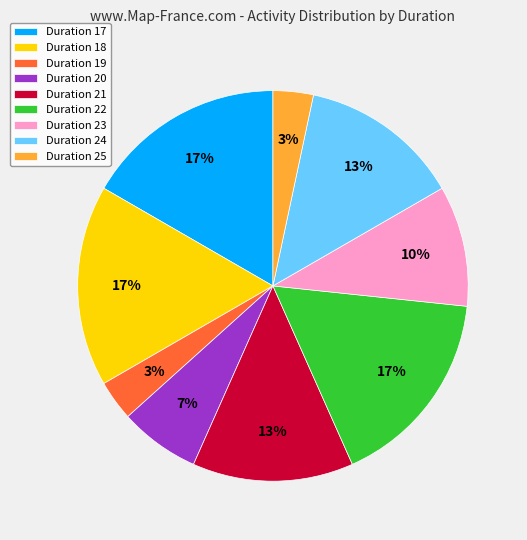

Between Duration 17 and Duration 19, which is larger?

Duration 17